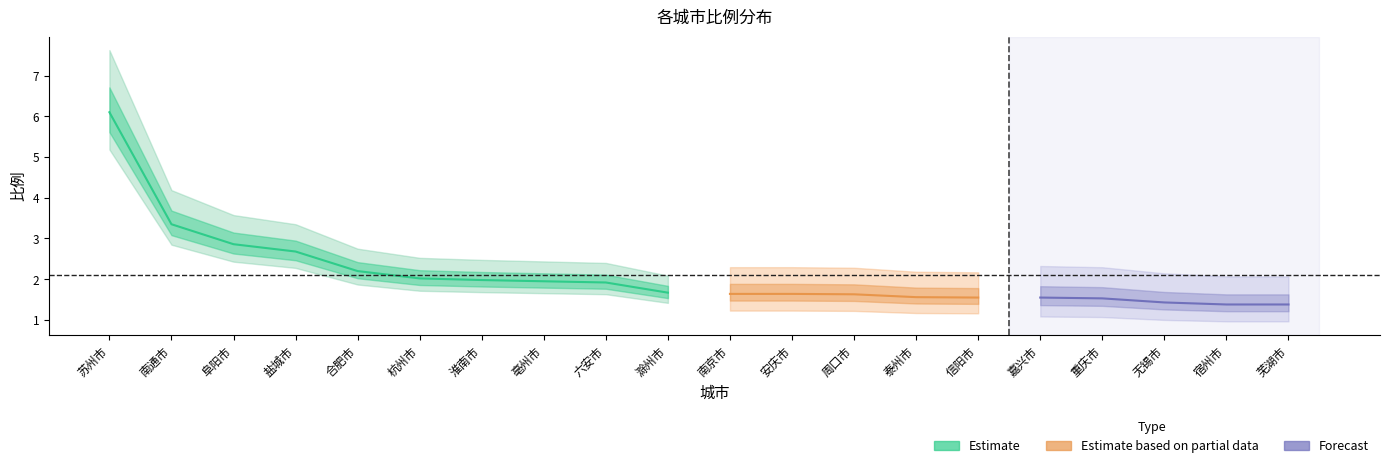

What is the change in value from 南京市 to 重庆市?

-0.1